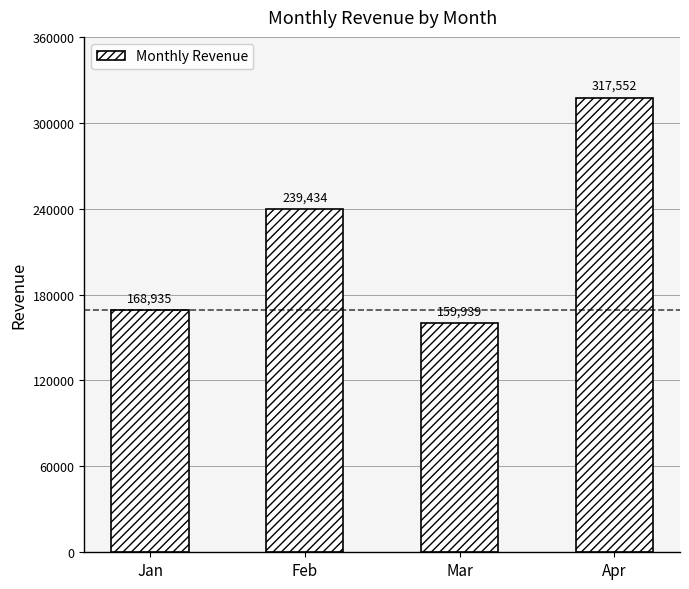

What is the sum of all values?

885860